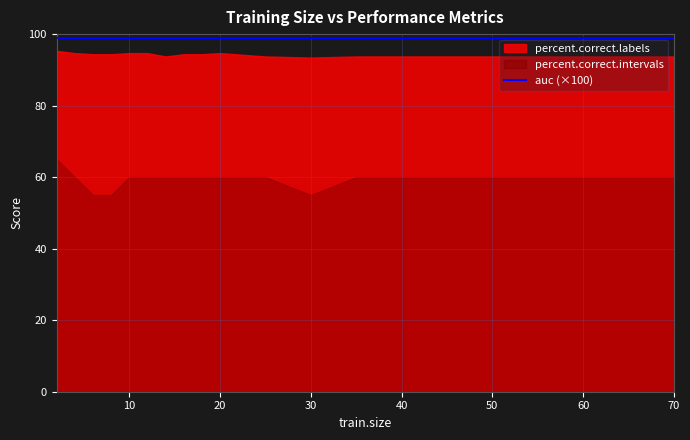

Does the chart display data point markers on the line(s)?

No